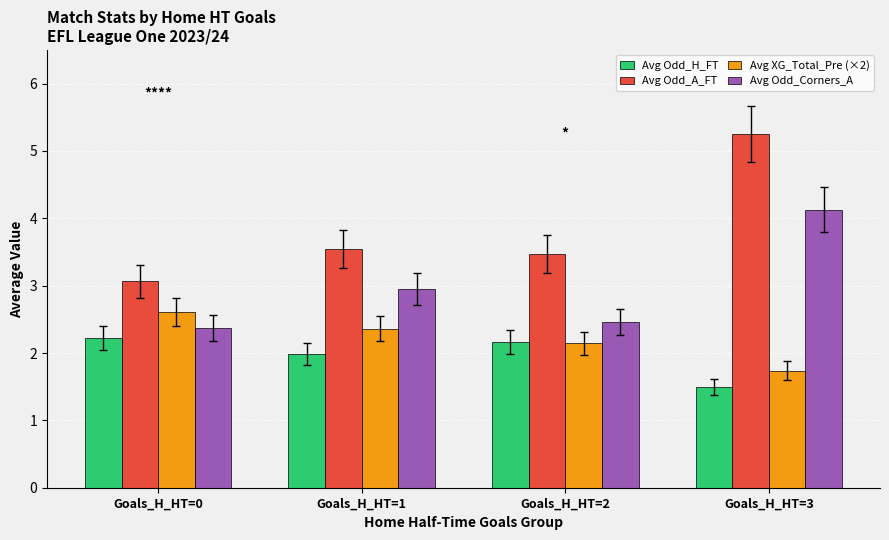

Which category has the lowest value in the Avg Odd_H_FT series?

Goals_H_HT=3